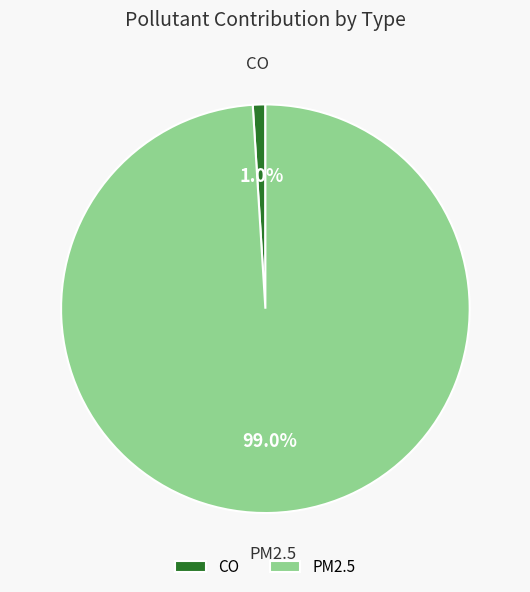

Rank the categories by value from highest to lowest.

PM2.5, CO